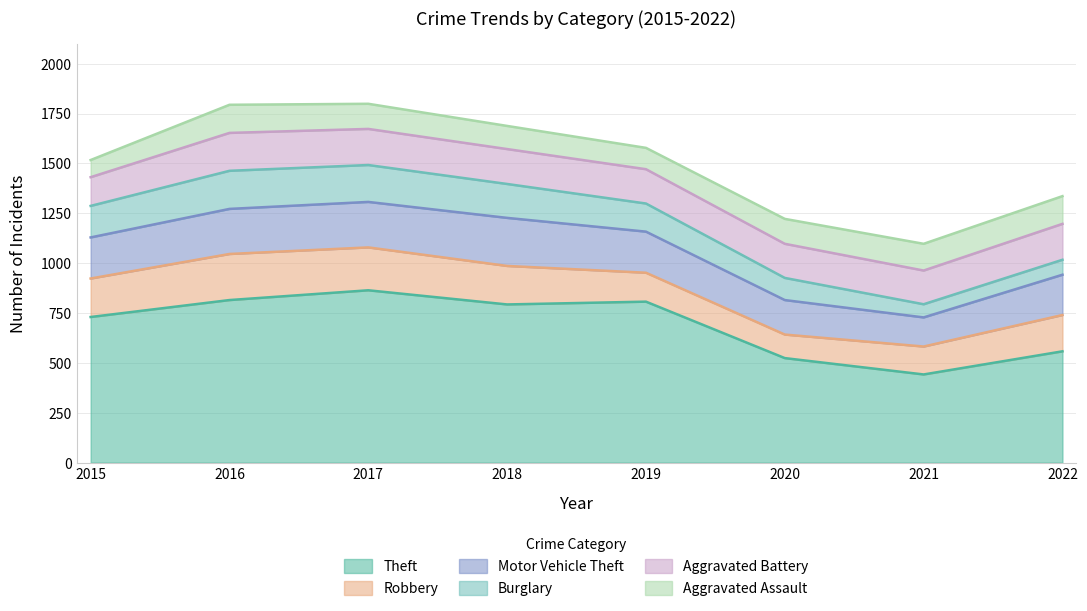

What is the total value across all series at 2020?

1222